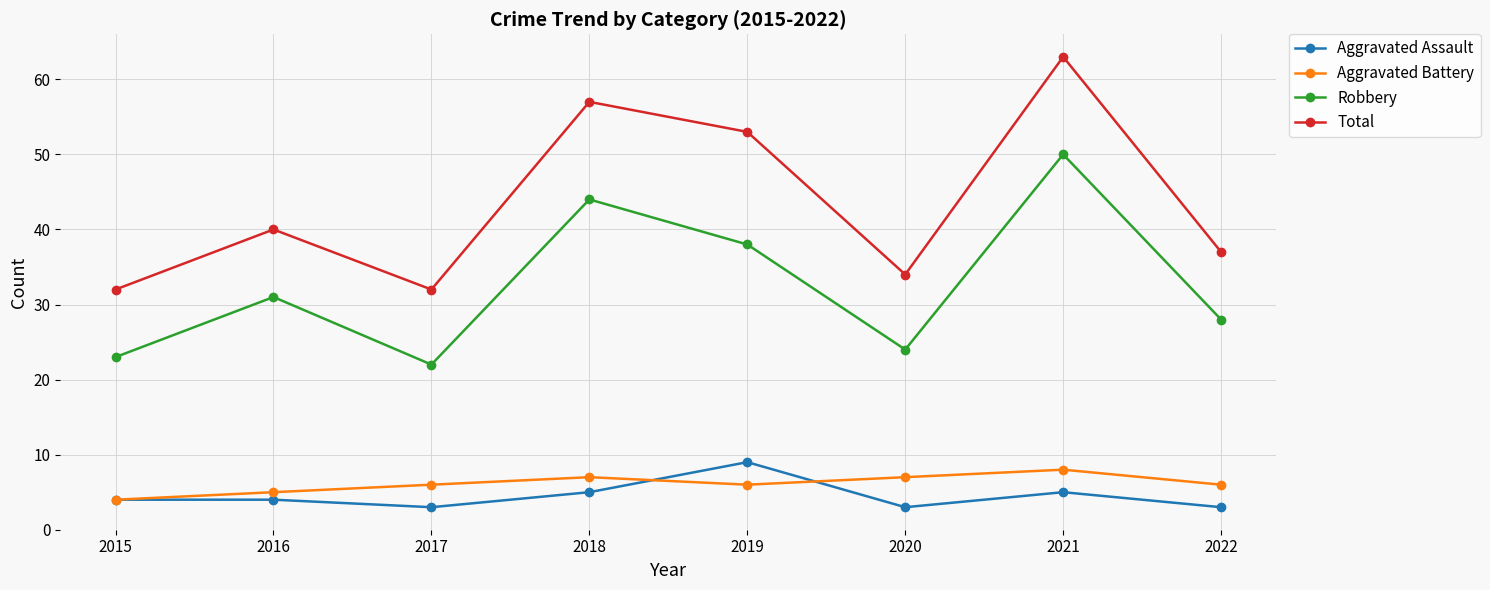

Which category has the highest value in the Total series?

2021